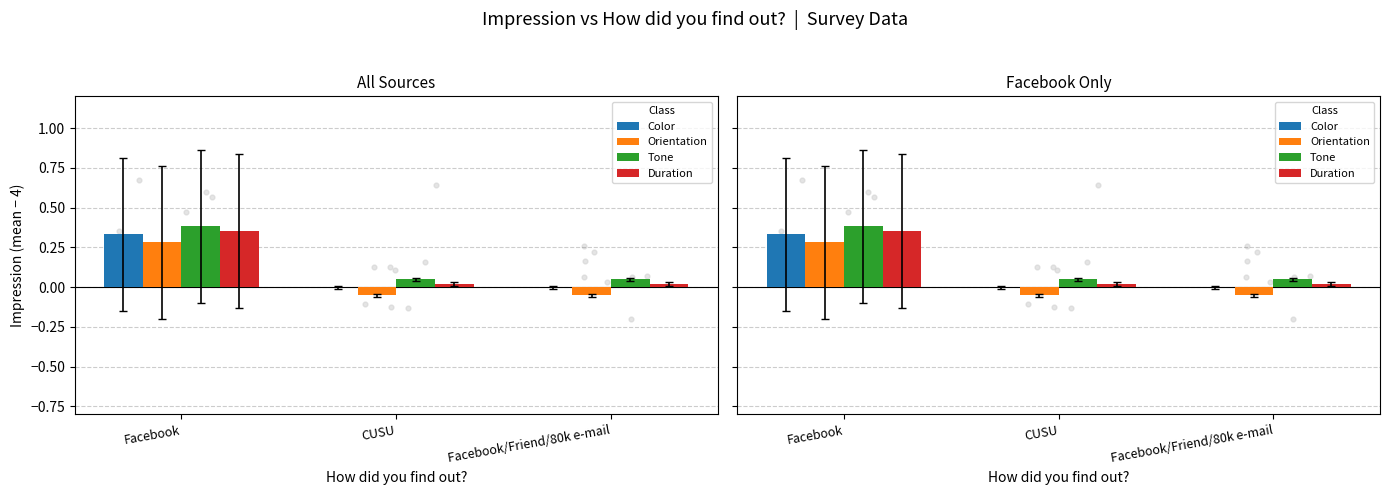

Which series has the widest spread of Y values?

Color